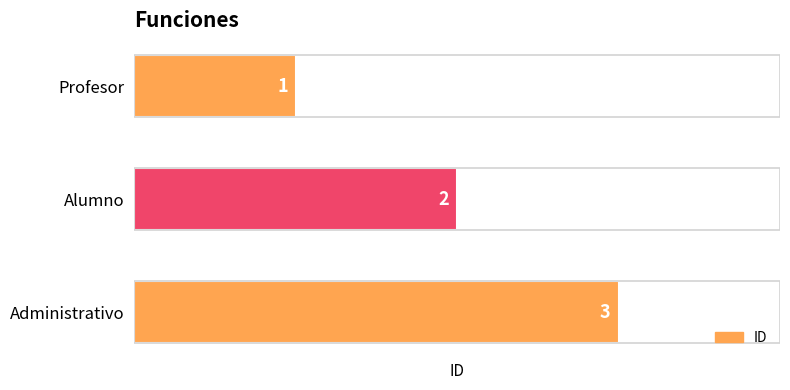

How many values are between 1 and 3?

3